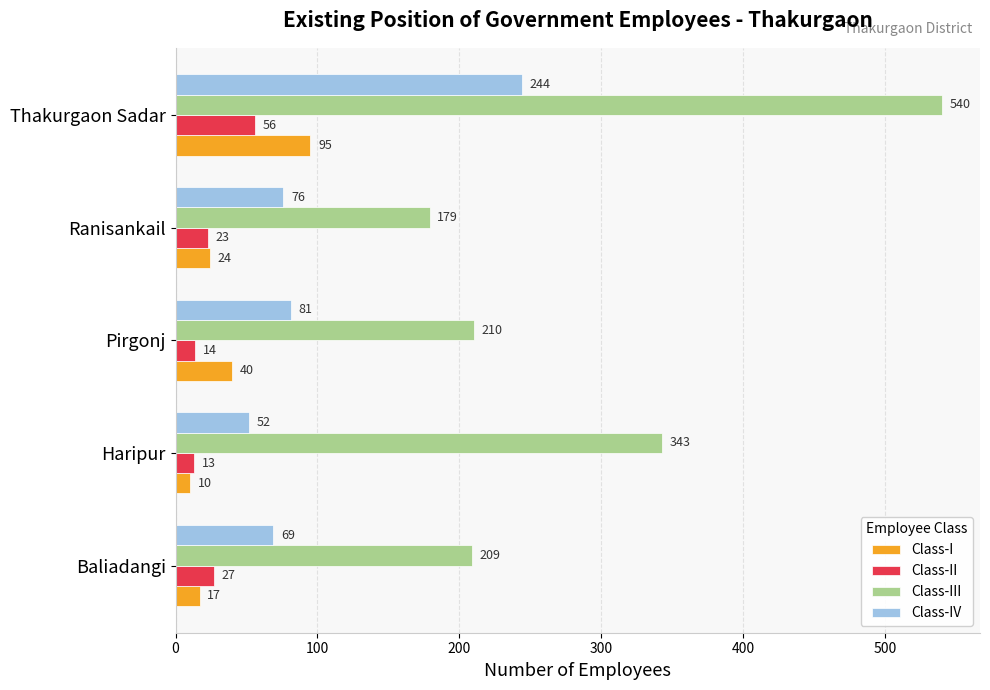

Which series has the largest range (max minus min)?

Class-III